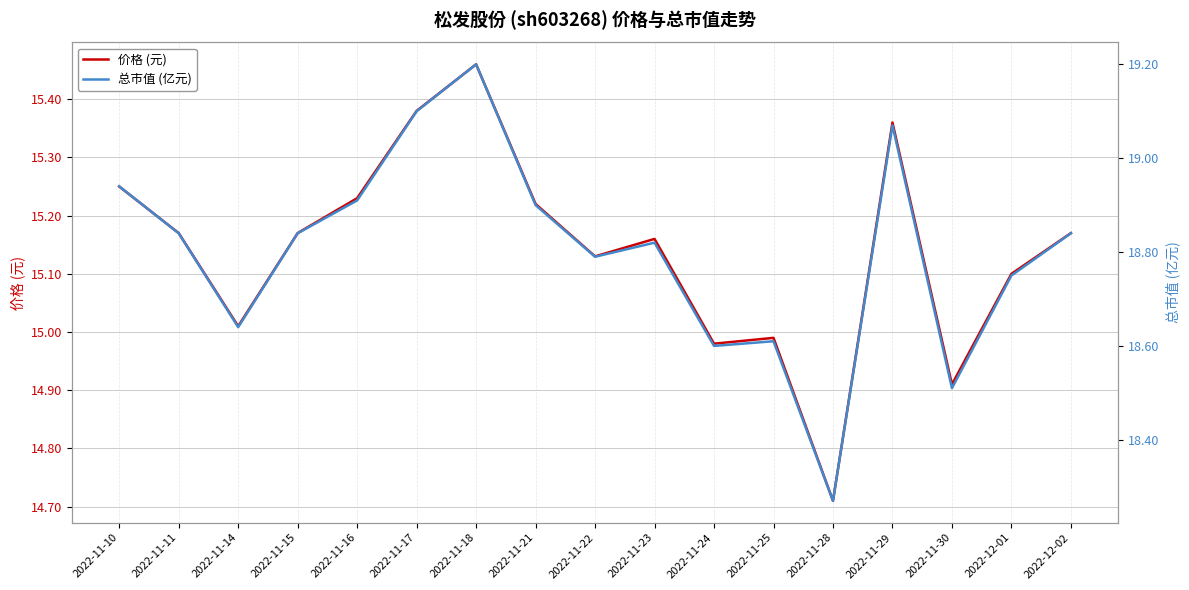

Which category has the lowest value in the 价格 (元) series?

2022-11-28